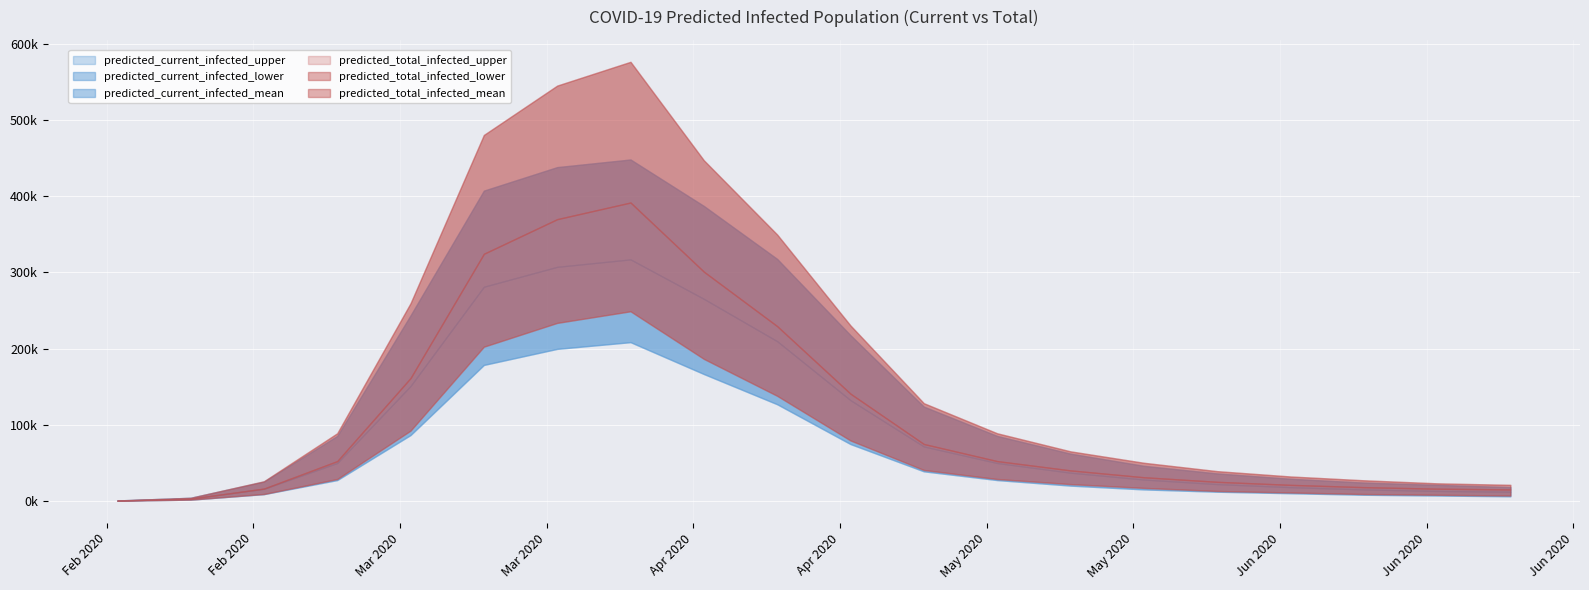

The value of predicted_current_infected_upper at 2020-06-02 is 44977. True or false?

False